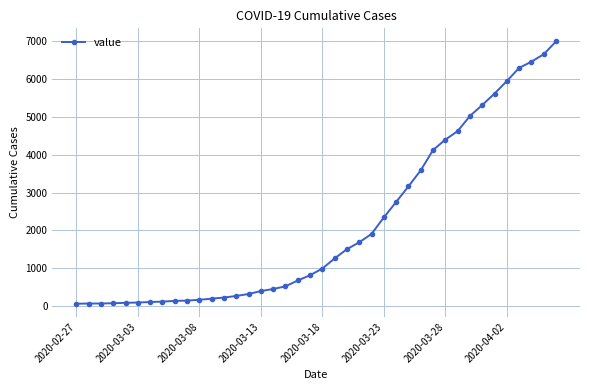

What is the average value?

2142